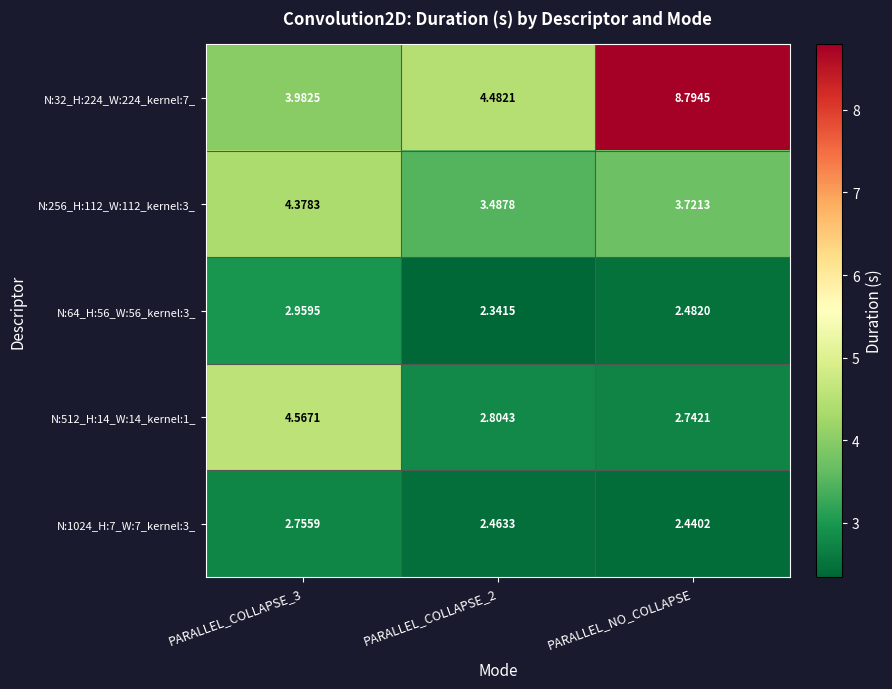

Which category has the lowest value in the N:1024_H:7_W:7_kernel:3_ series?

PARALLEL_NO_COLLAPSE